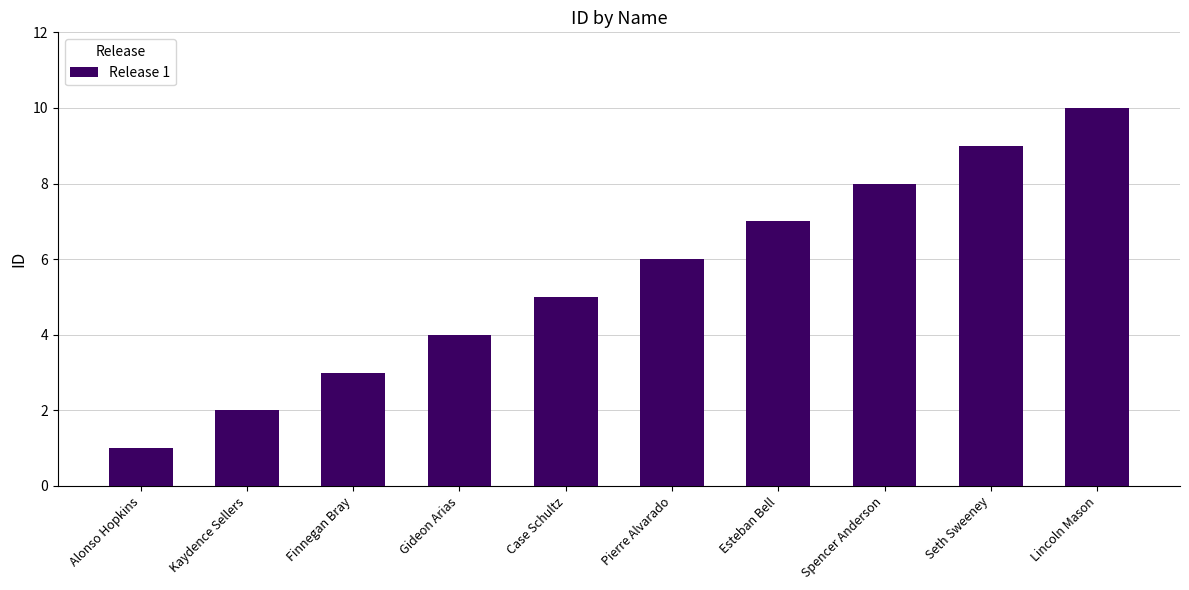

Count the number of categories in the chart.

10